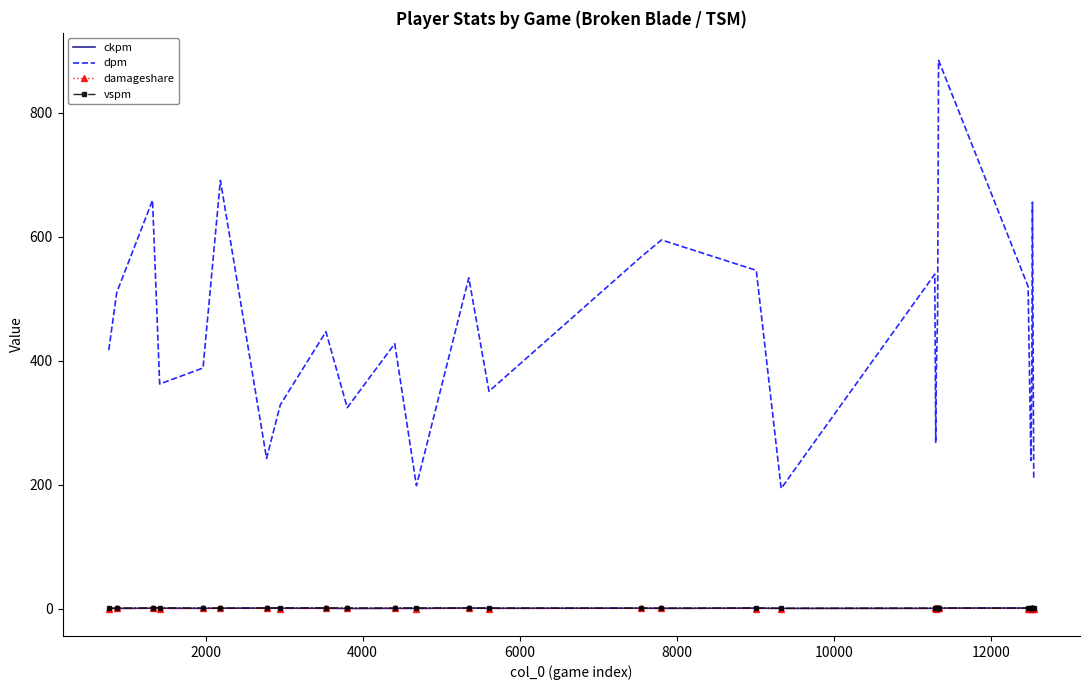

Which series has the largest total across all categories?

dpm